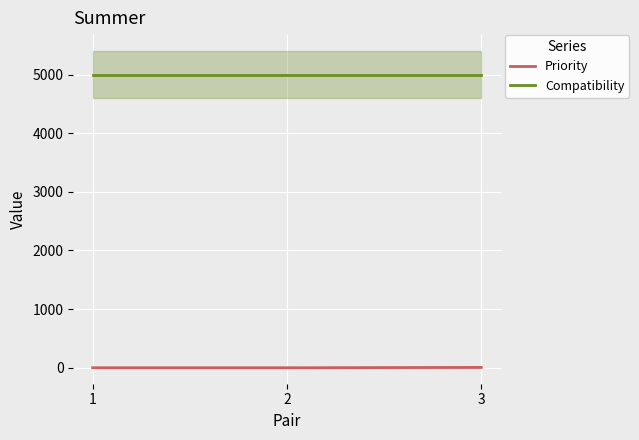

Is this an area chart (filled region under the line)?

No